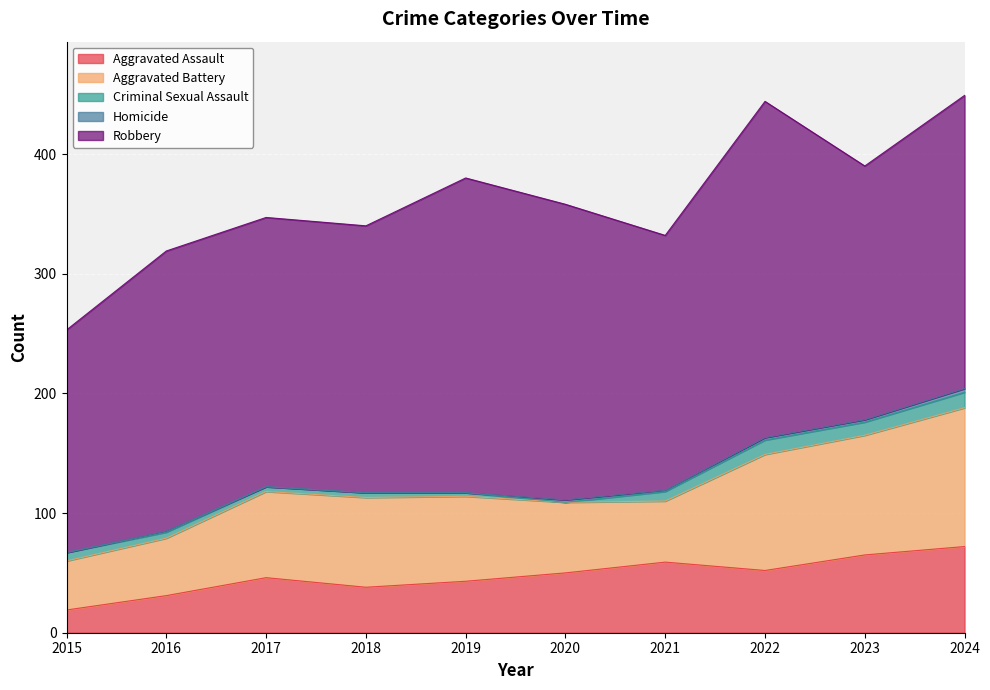

The value of Aggravated Assault at 2017 is 46. True or false?

True